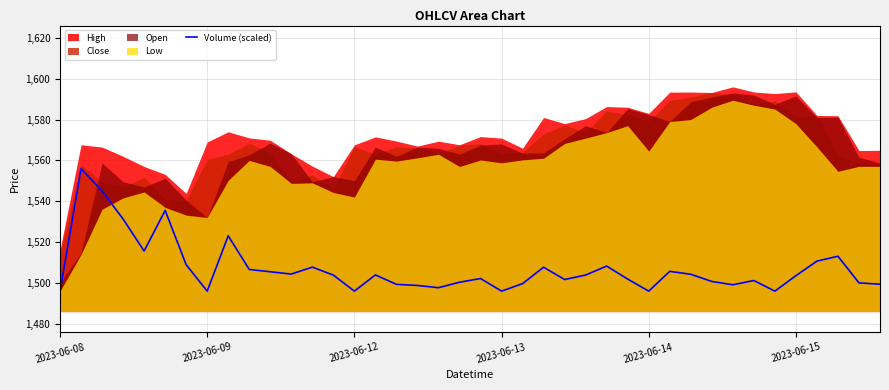

What is the lowest value of the Volume (scaled) series?

1496.0